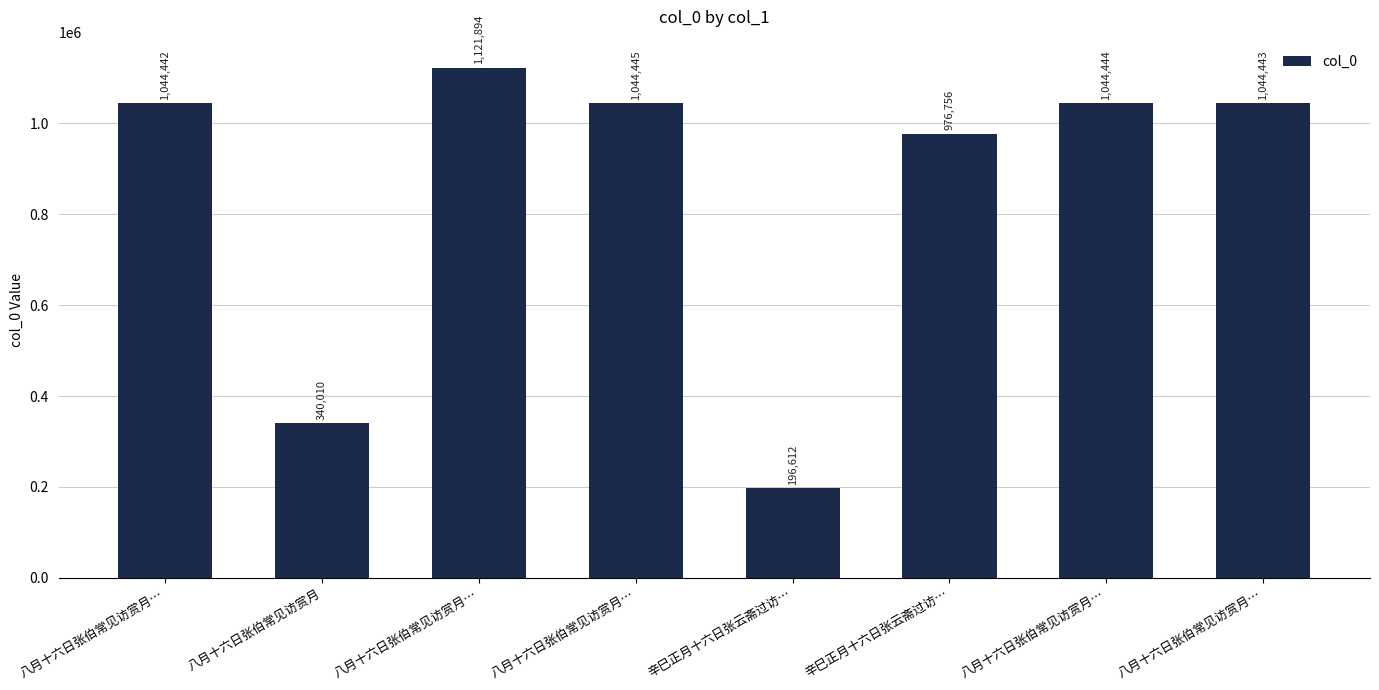

What is the average value?

851631